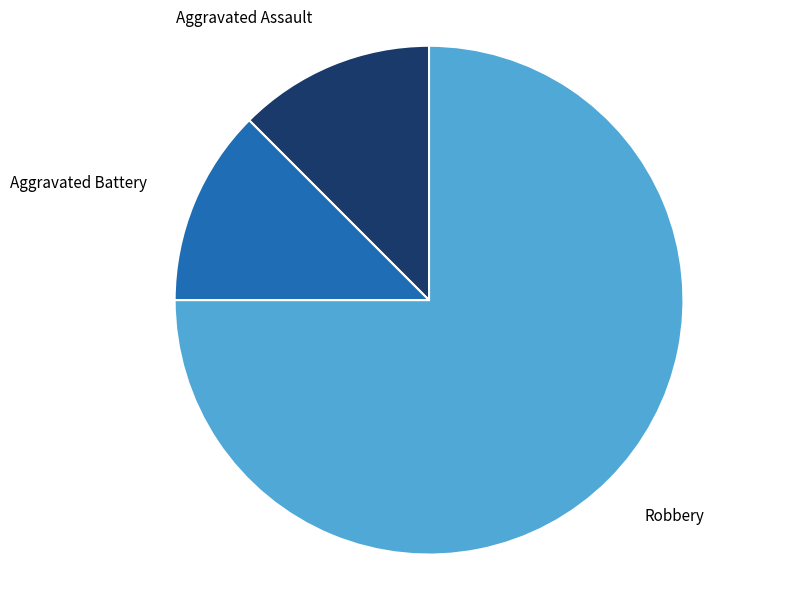

What is the ratio of the value at Robbery to the value at Aggravated Battery?

6.0